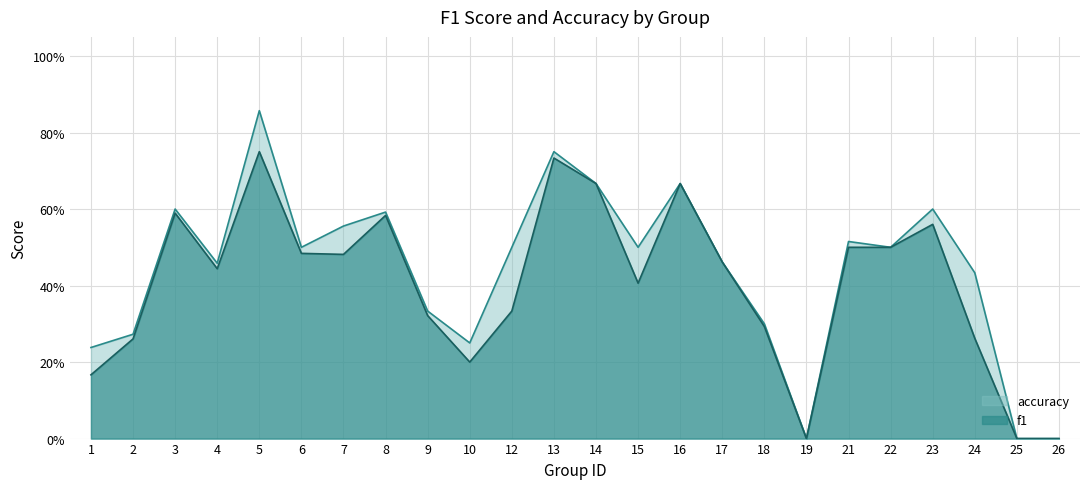

True or false: f1 and accuracy cross at least once.

False